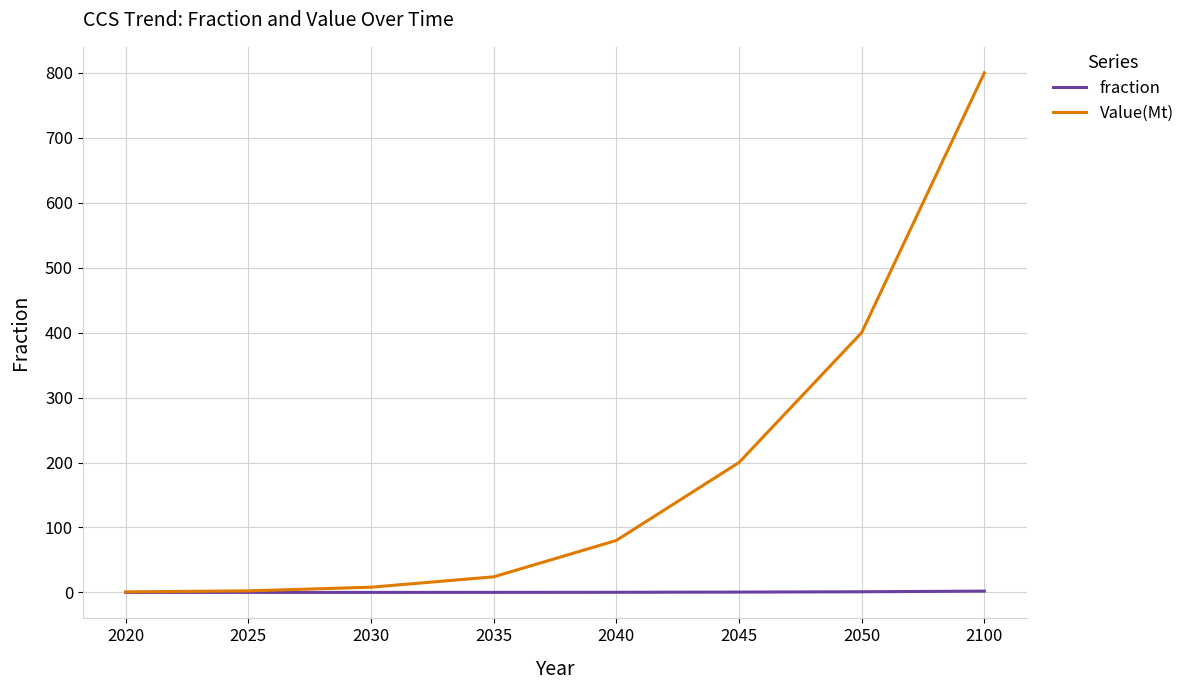

At how many categories does at least one series exceed 441?

1